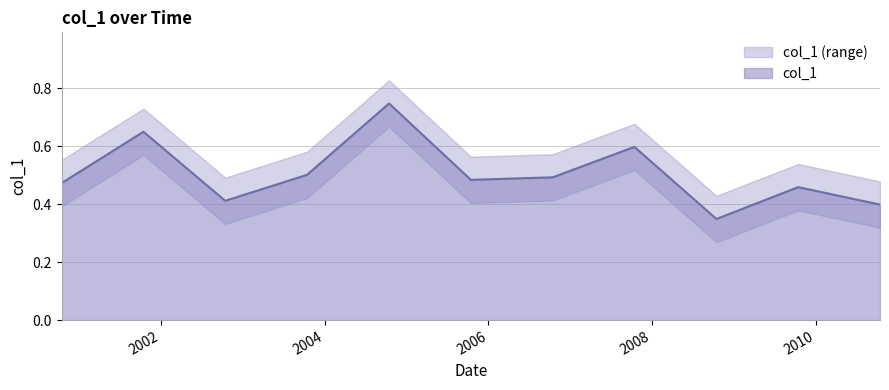

Where is the first local maximum?

2001-10-15